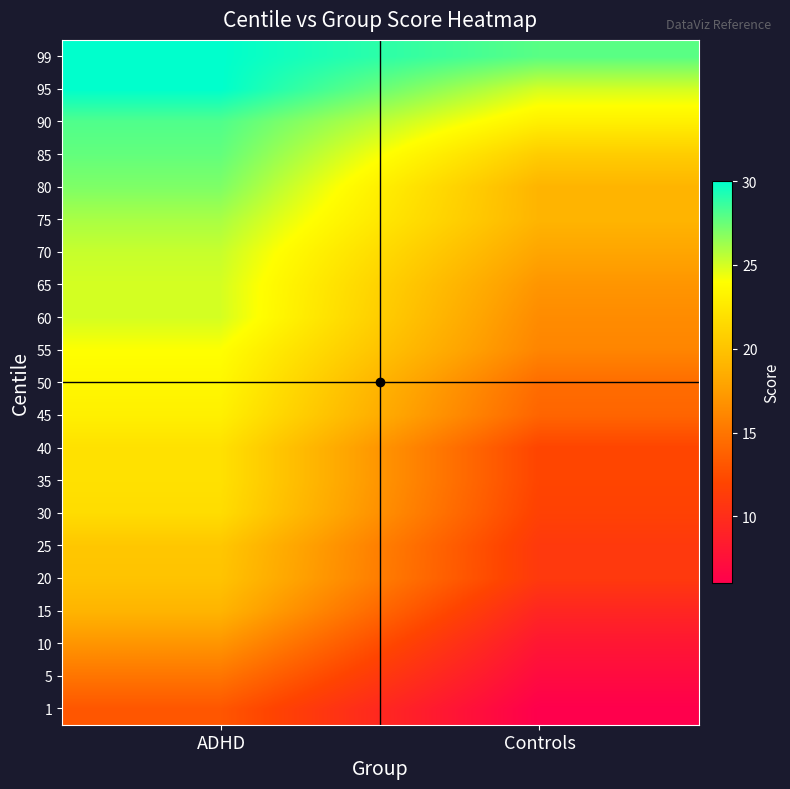

Reading right to left, list all the values displayed in this chart.

1: Controls=6.0	ADHD=13.1
5: Controls=7.0	ADHD=15.0
10: Controls=8.0	ADHD=17.0
15: Controls=9.3	ADHD=19.0
20: Controls=11.0	ADHD=20.0
25: Controls=11.0	ADHD=20.2
30: Controls=11.7	ADHD=21.7
35: Controls=12.0	ADHD=22.0
40: Controls=12.0	ADHD=22.0
45: Controls=14.0	ADHD=23.0
50: Controls=14.5	ADHD=23.5
55: Controls=16.0	ADHD=24.0
60: Controls=16.4	ADHD=25.0
65: Controls=17.0	ADHD=25.0
70: Controls=18.0	ADHD=25.3
75: Controls=19.0	ADHD=26.0
80: Controls=19.0	ADHD=27.0
85: Controls=20.6	ADHD=27.6
90: Controls=23.0	ADHD=28.1
95: Controls=25.0	ADHD=30.0
99: Controls=27.9	ADHD=30.0